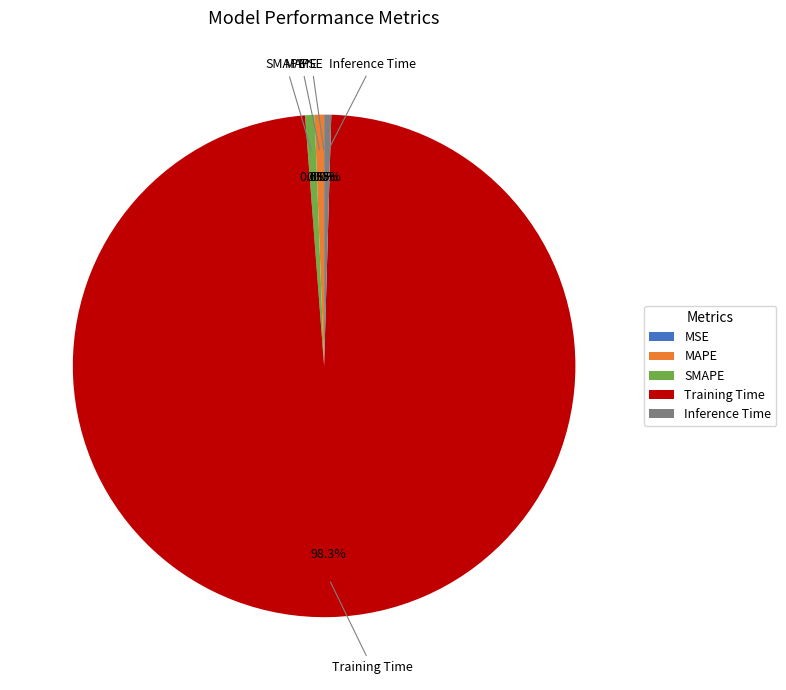

Does Training Time account for over 50% of the chart?

Yes